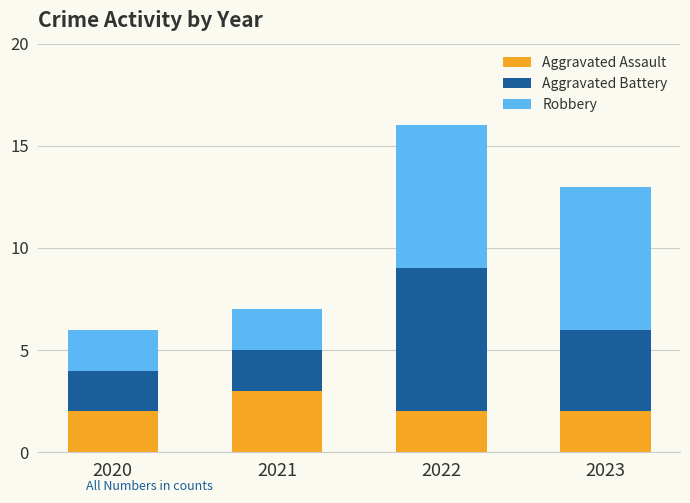

What is the maximum value for Aggravated Assault?

3